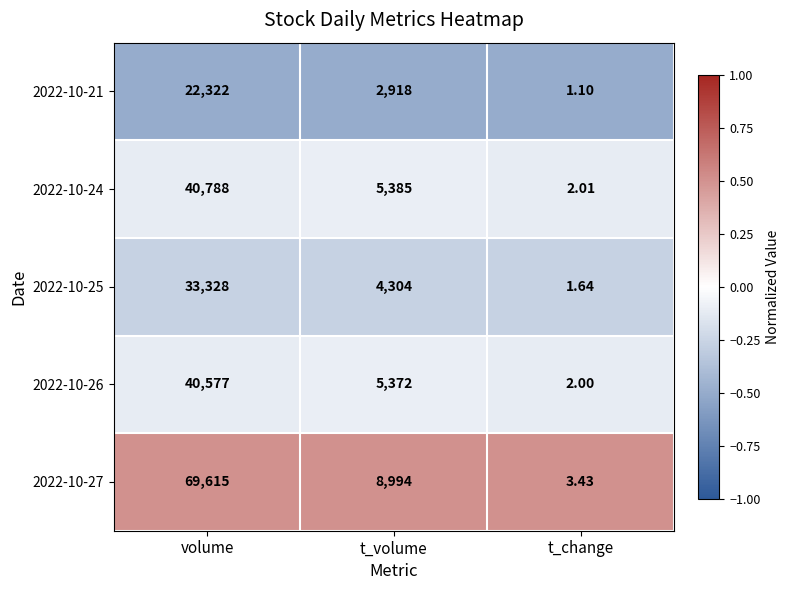

Count the number of categories in the chart.

3